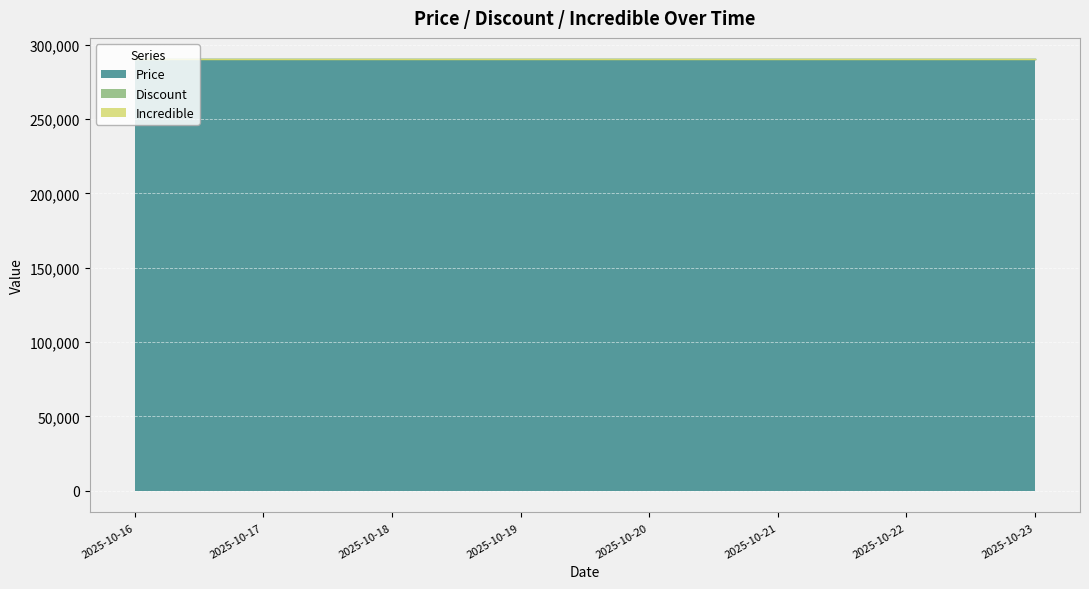

True or false: Incredible and Price cross at least once.

False